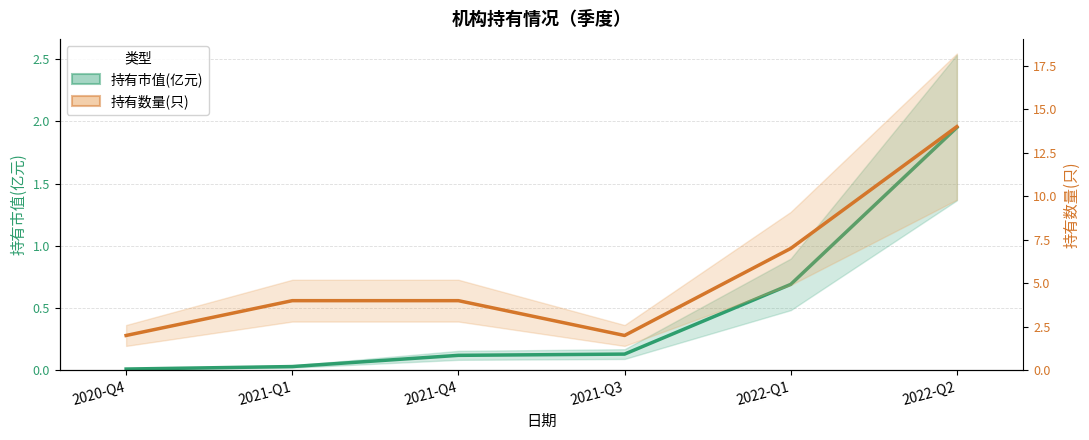

What is the label of the 4th point from the left?

2021-Q3